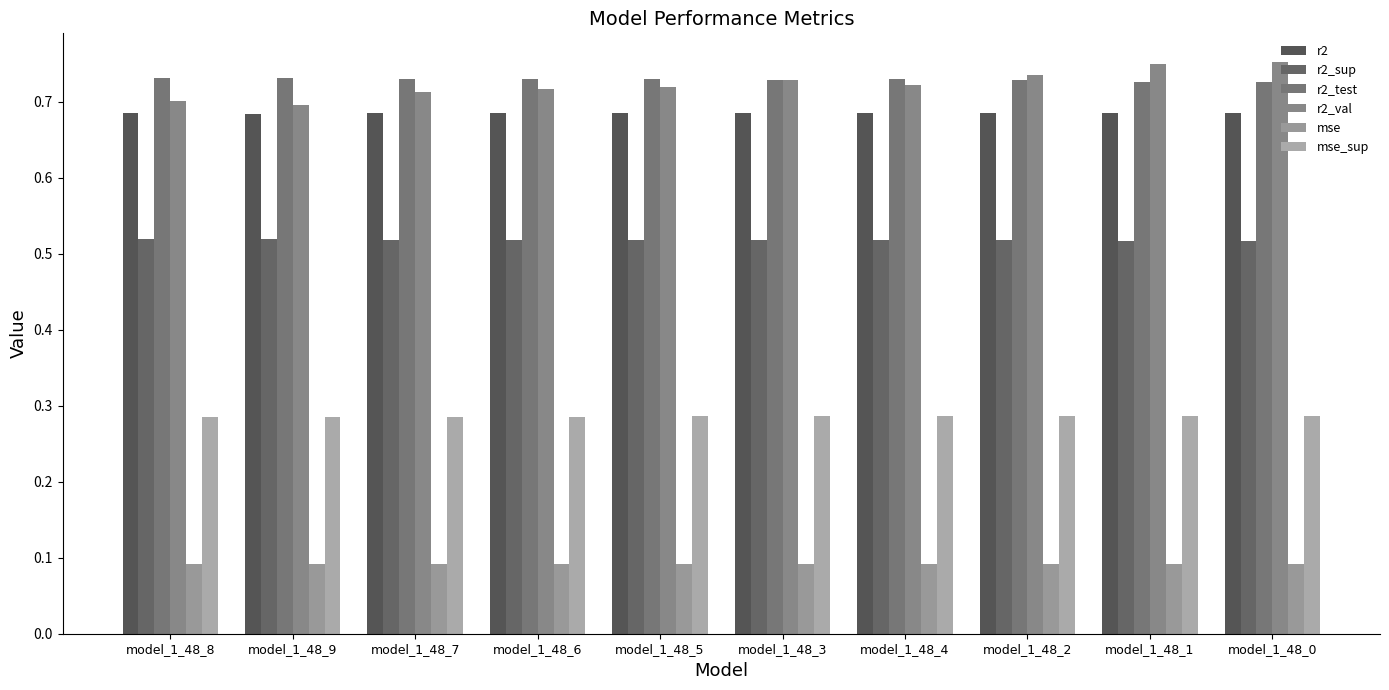

Are the bars horizontal?

No